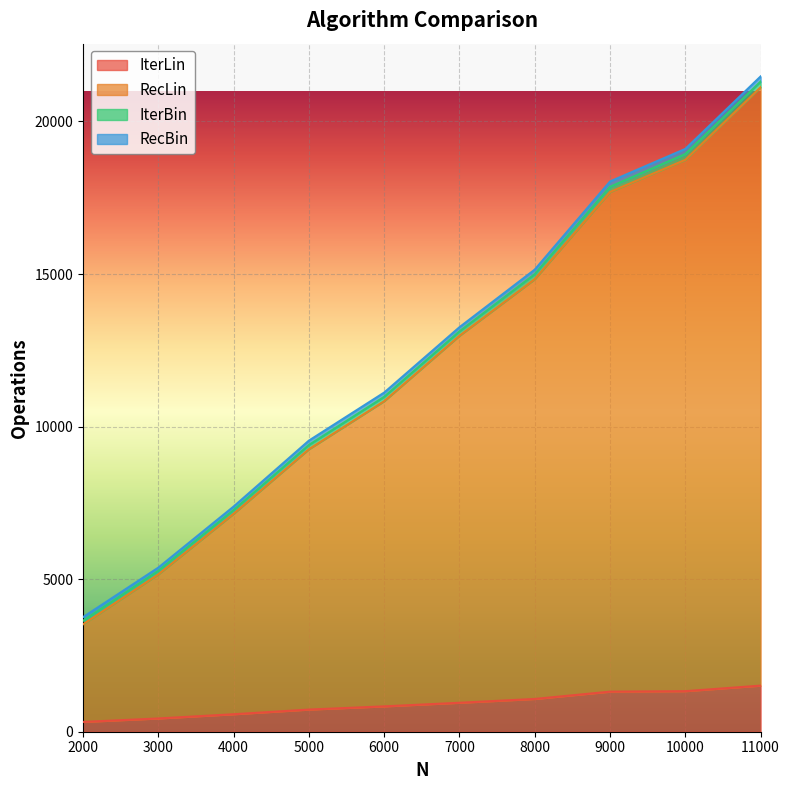

At which category is the sum across all series the highest?

11000